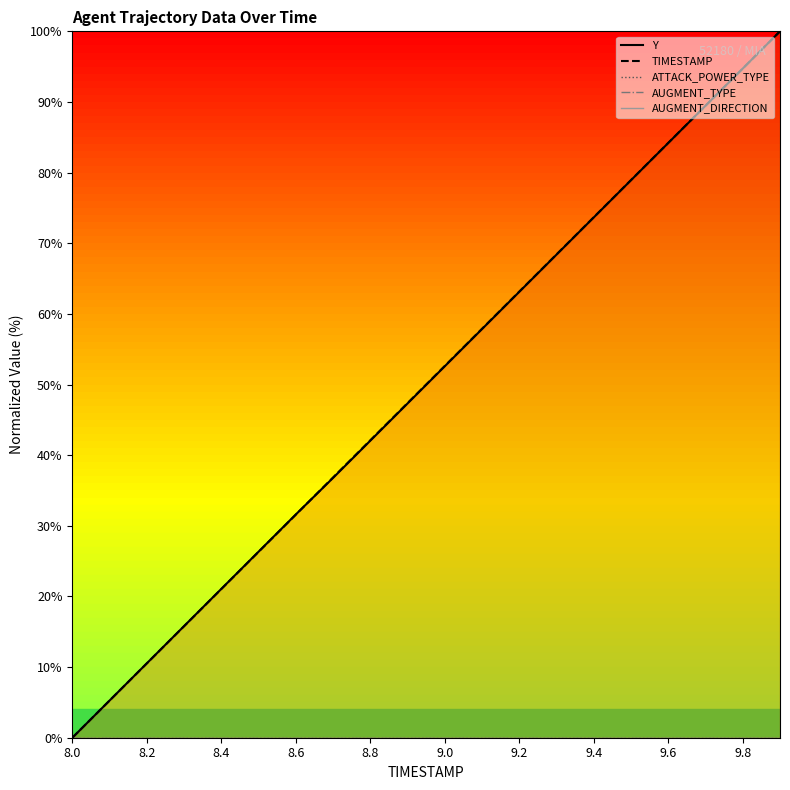

True or false: AUGMENT_TYPE and ATTACK_POWER_TYPE cross at least once.

False